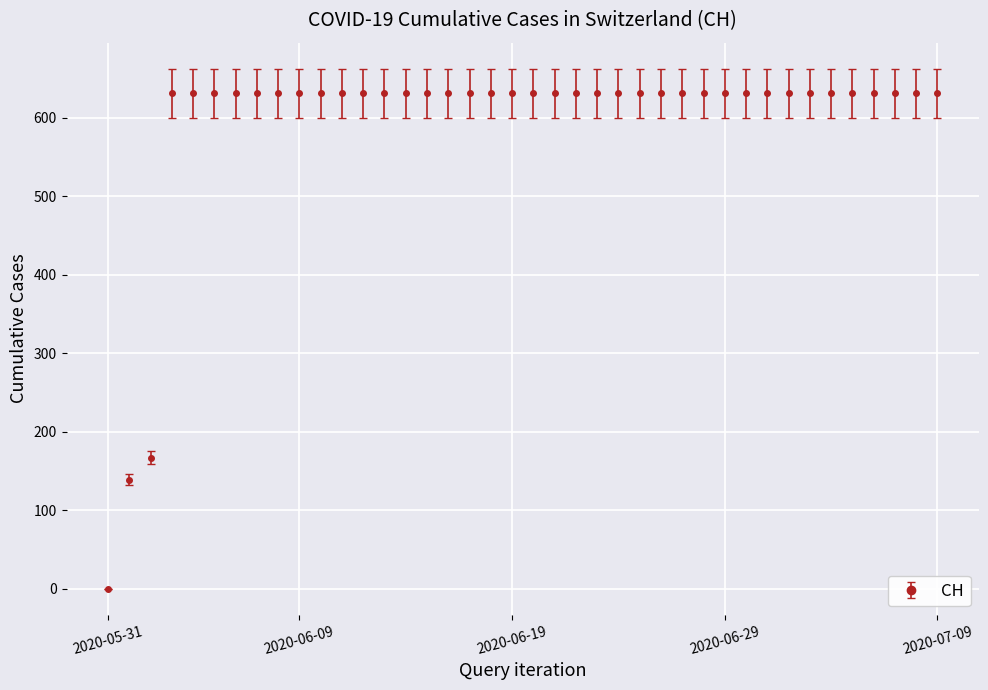

What is the value of the 35th point from the left?

631